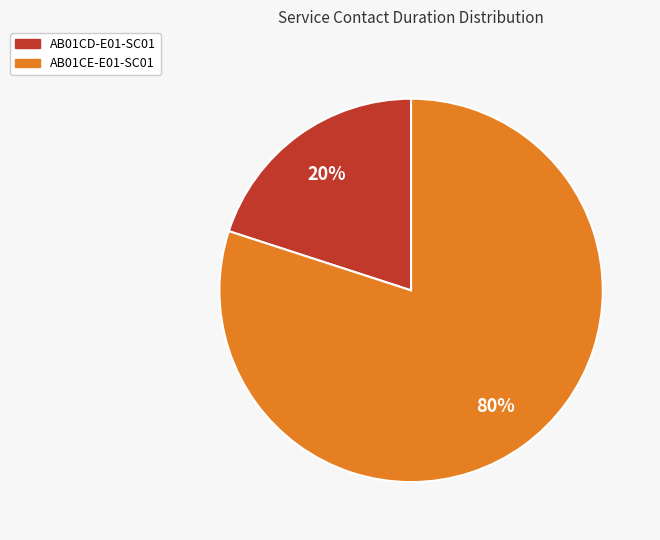

Which slice represents more than half of the pie?

AB01CE-E01-SC01